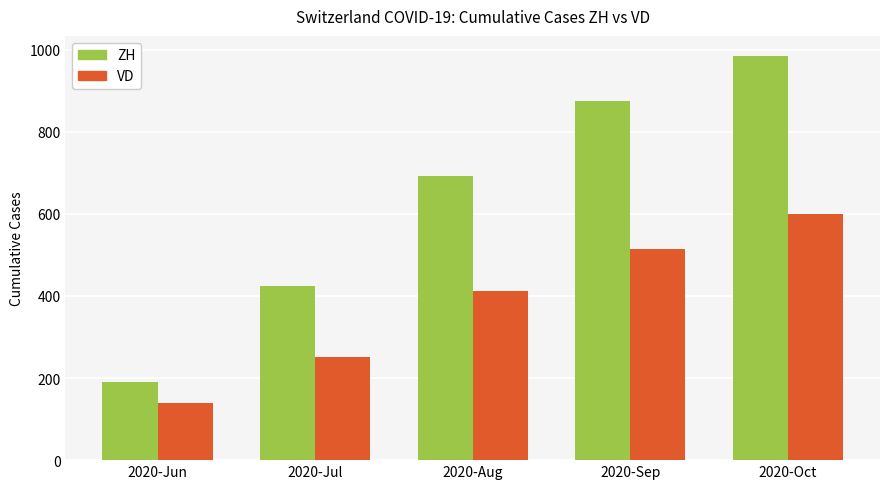

Is the value of VD at 2020-Sep greater than the value of ZH at 2020-Aug?

No